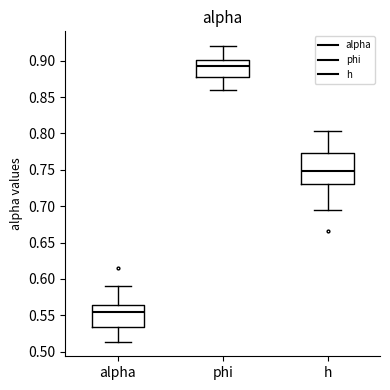

Reading left to right, transcribe this box plot: for each box, give where its median line is, the range the box spans, and where its two whiskers end, as read against the y-axis. The values are not printed on the chart, so give them approximately, as read against the axis.

alpha: median 0.555, box 0.535 to 0.565, whiskers 0.515 to 0.590
phi: median 0.890, box 0.880 to 0.900, whiskers 0.860 to 0.920
h: median 0.750, box 0.730 to 0.775, whiskers 0.695 to 0.805